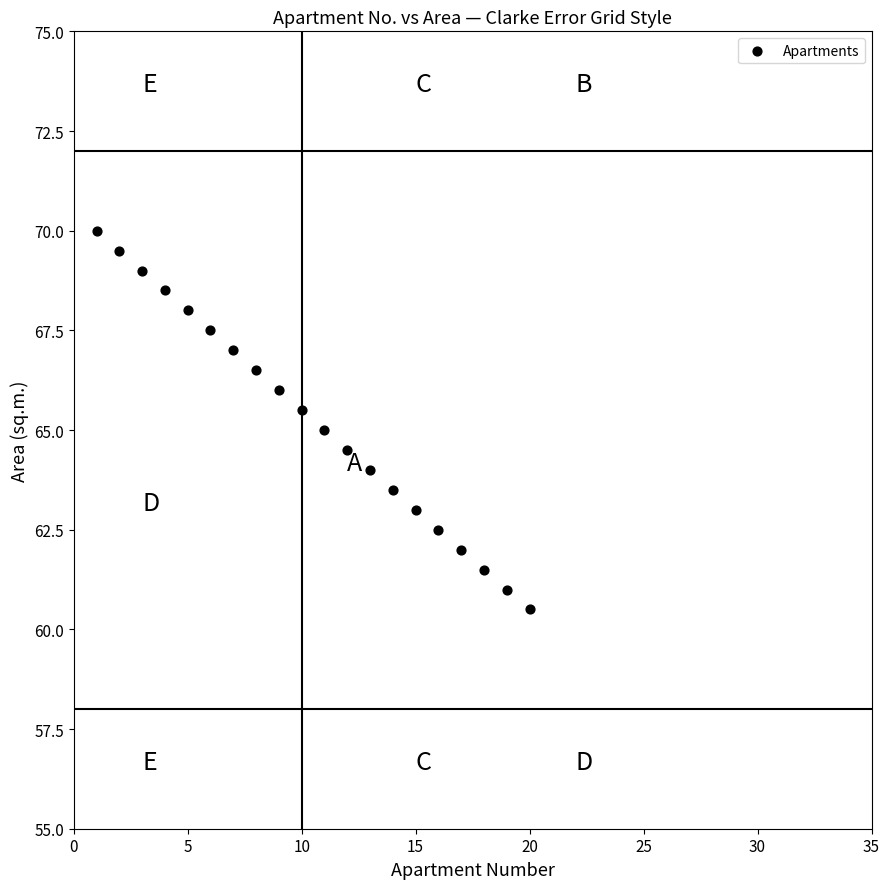

What is the range of Y values (max minus min)?

9.5